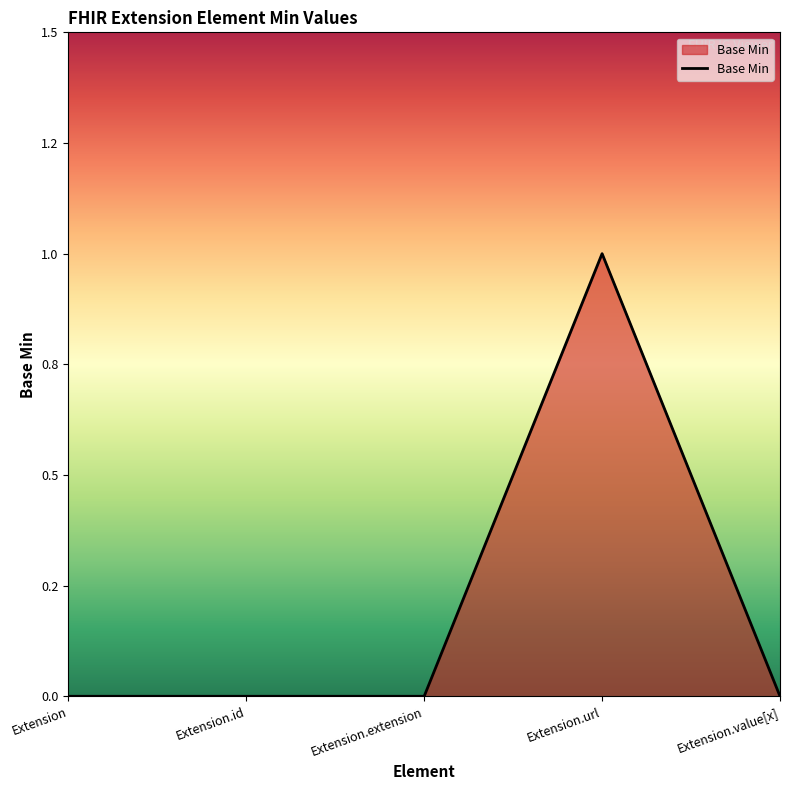

Does the chart display data point markers on the line(s)?

No